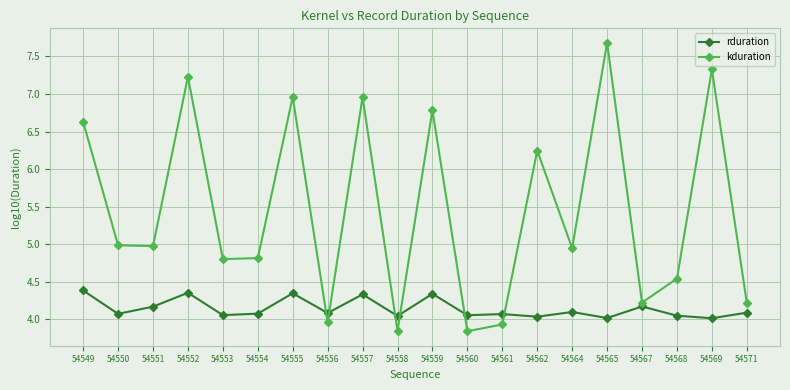

After their last crossing, which series has the higher values: kduration or rduration?

kduration